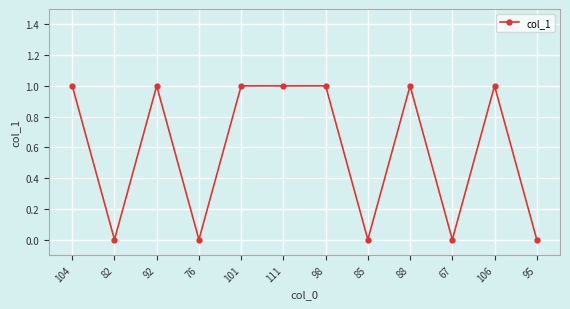

Reading right to left, transcribe all the data shown in this chart.

95=0	106=1	67=0	88=1	85=0	98=1	111=1	101=1	76=0	92=1	82=0	104=1